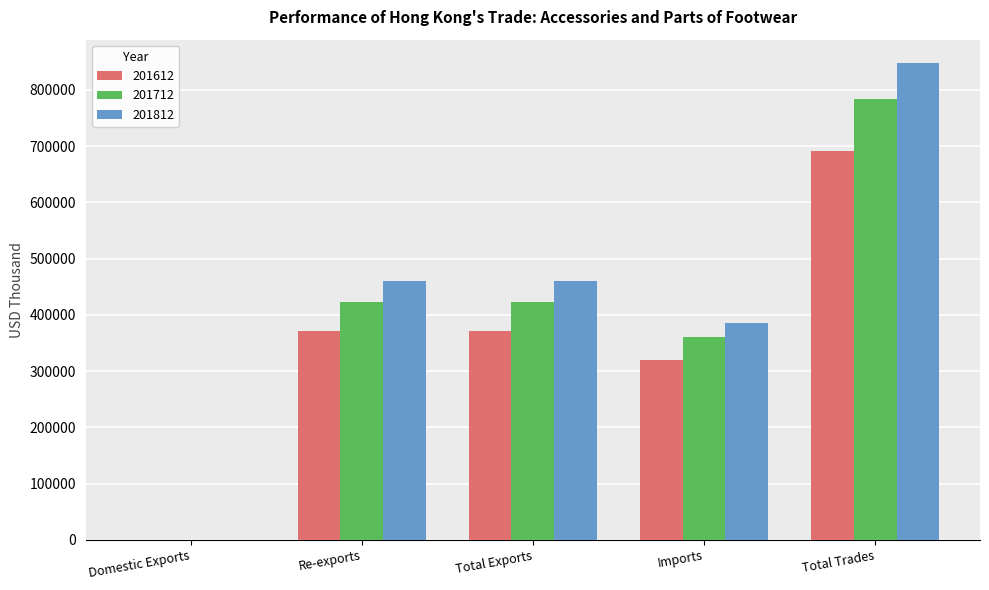

What is the approximate value of 201712 at Domestic Exports?

29.0